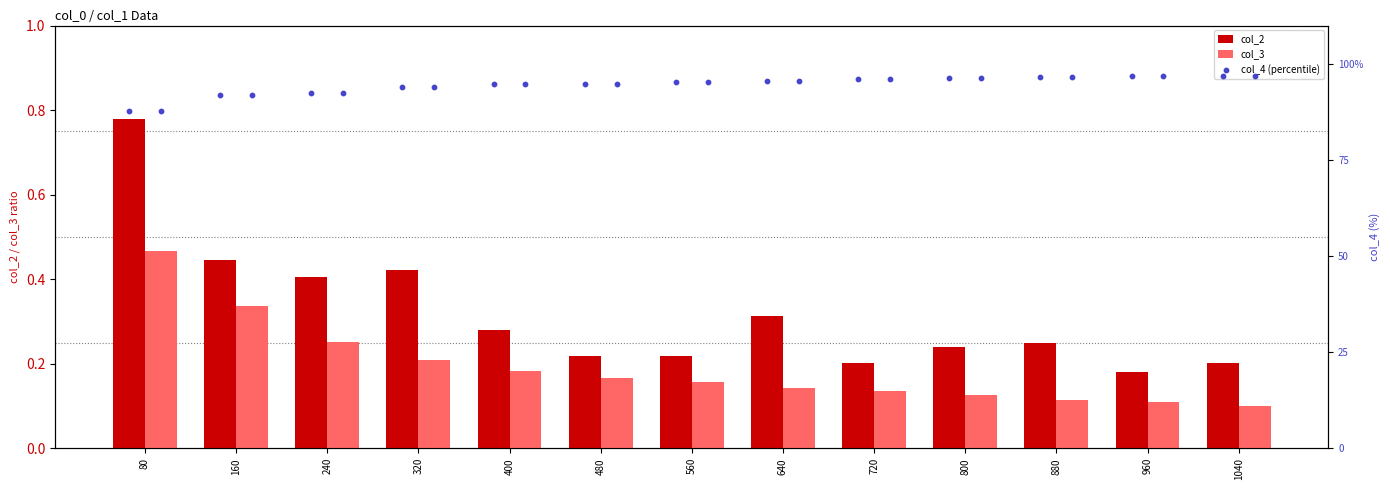

Which category has the lowest value in the col_2 series?

960